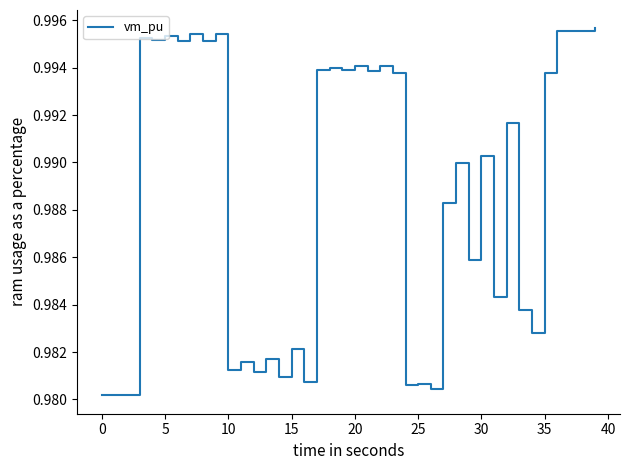

Which label corresponds to the largest value in the chart?

39